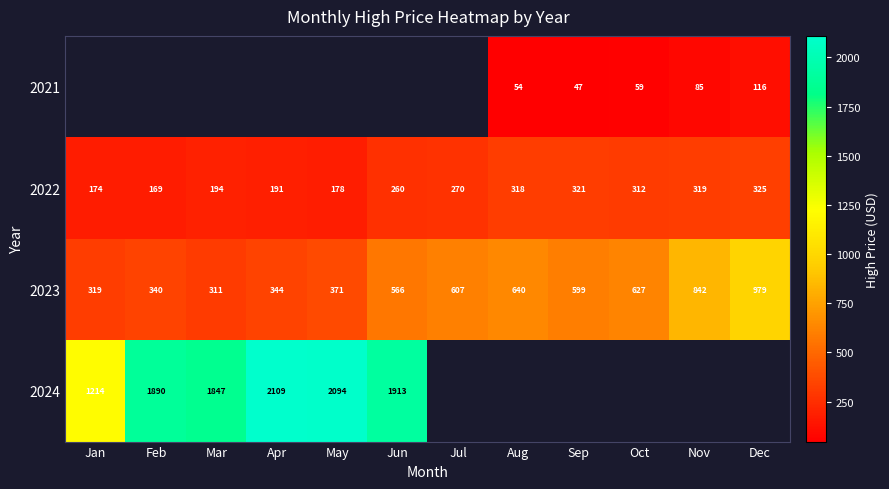

Where is 2022 nearest to the value 247?

Jun